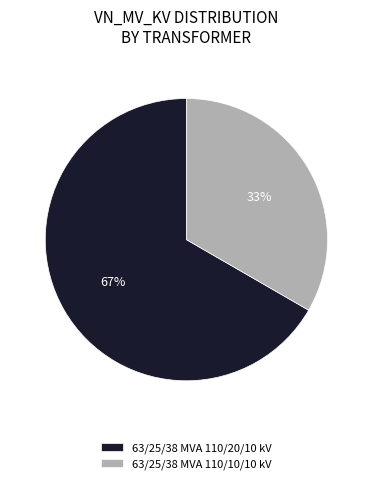

The 63/25/38 MVA 110/20/10 kV slice represents 67% of the pie. True or false?

True